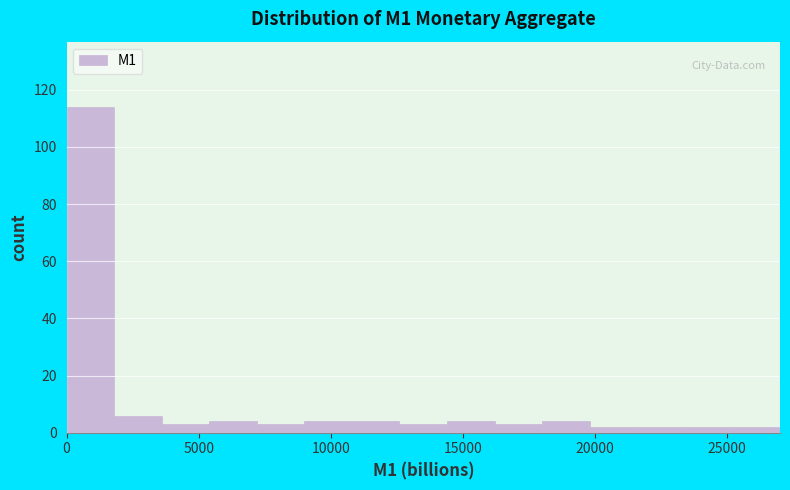

Read against the x-axis, roughly where is the centre of the tallest bar?

1000